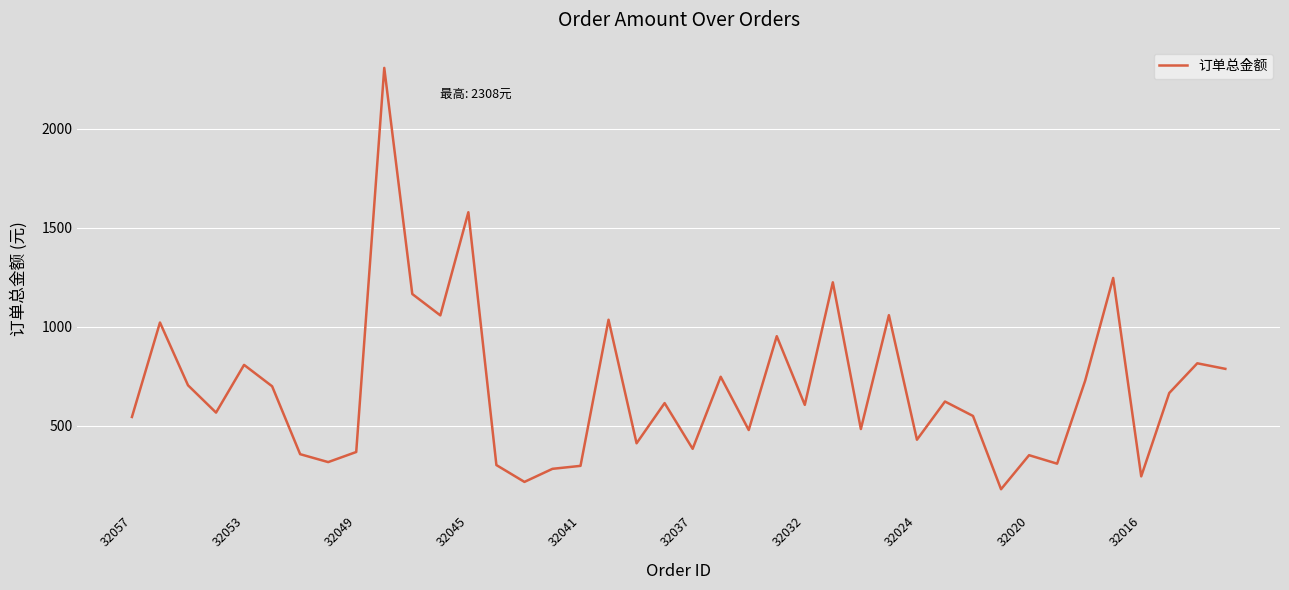

Is this an area chart (filled region under the line)?

No